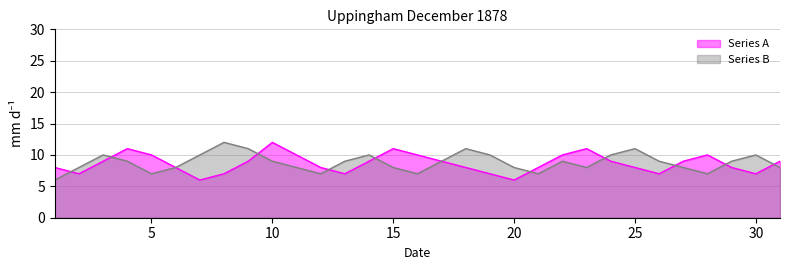

Rank the series by their maximum value, from highest to lowest.

Series A, Series B